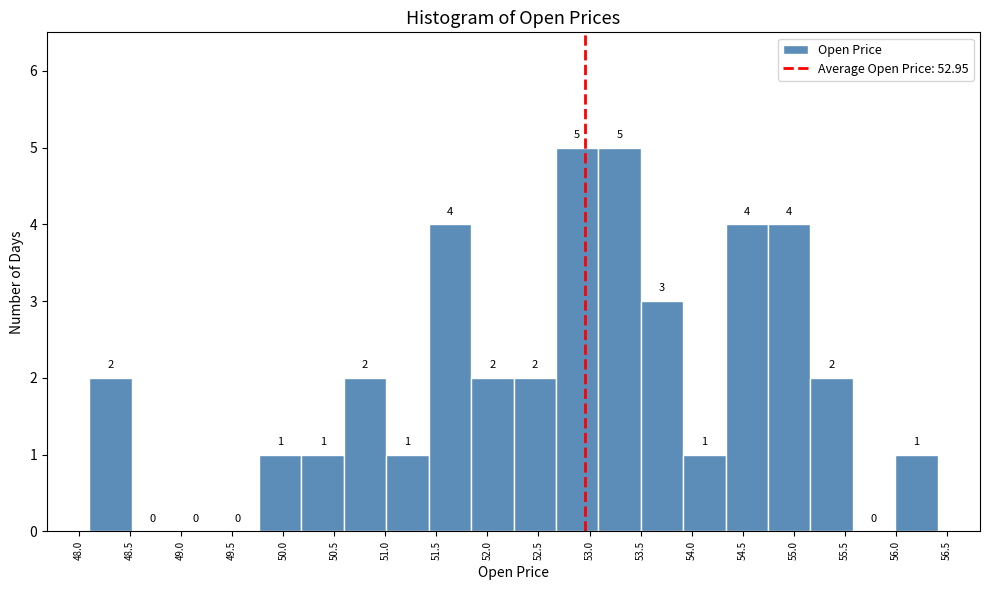

Reading left to right, list every bar in this chart as the range it spans on the x-axis followed by its height. The bar edges are not printed on the chart, so give them approximately, as read against the axis.

48.10 to 48.50: 2
48.50 to 48.95: 0
48.95 to 49.35: 0
49.35 to 49.75: 0
49.75 to 50.20: 1
50.20 to 50.60: 1
50.60 to 51.00: 2
51.00 to 51.40: 1
51.40 to 51.85: 4
51.85 to 52.25: 2
52.25 to 52.65: 2
52.65 to 53.10: 5
53.10 to 53.50: 5
53.50 to 53.90: 3
53.90 to 54.35: 1
54.35 to 54.75: 4
54.75 to 55.15: 4
55.15 to 55.60: 2
55.60 to 56.00: 0
56.00 to 56.40: 1